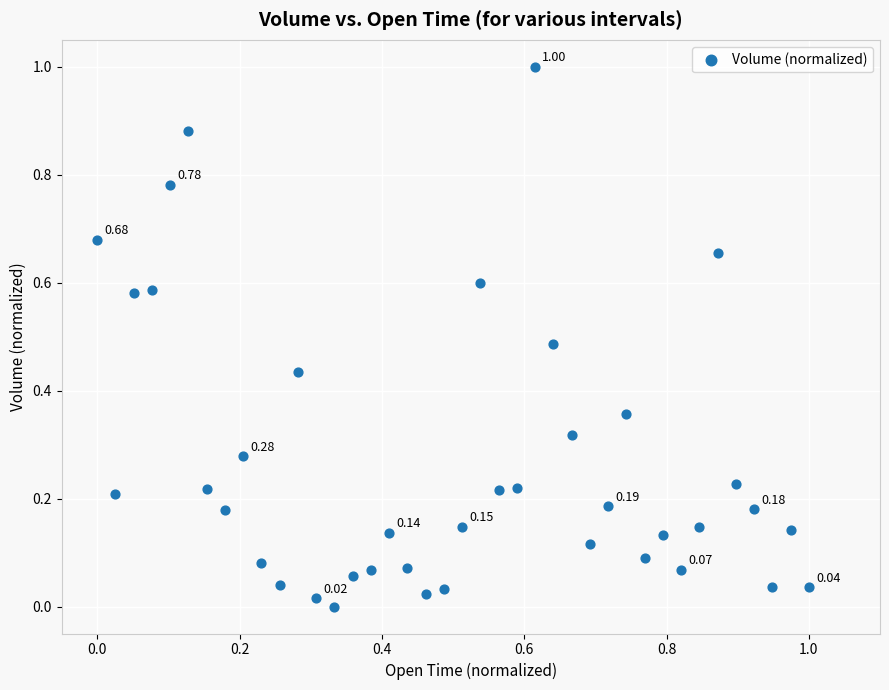

What is the range of X values (max minus min)?

1.0